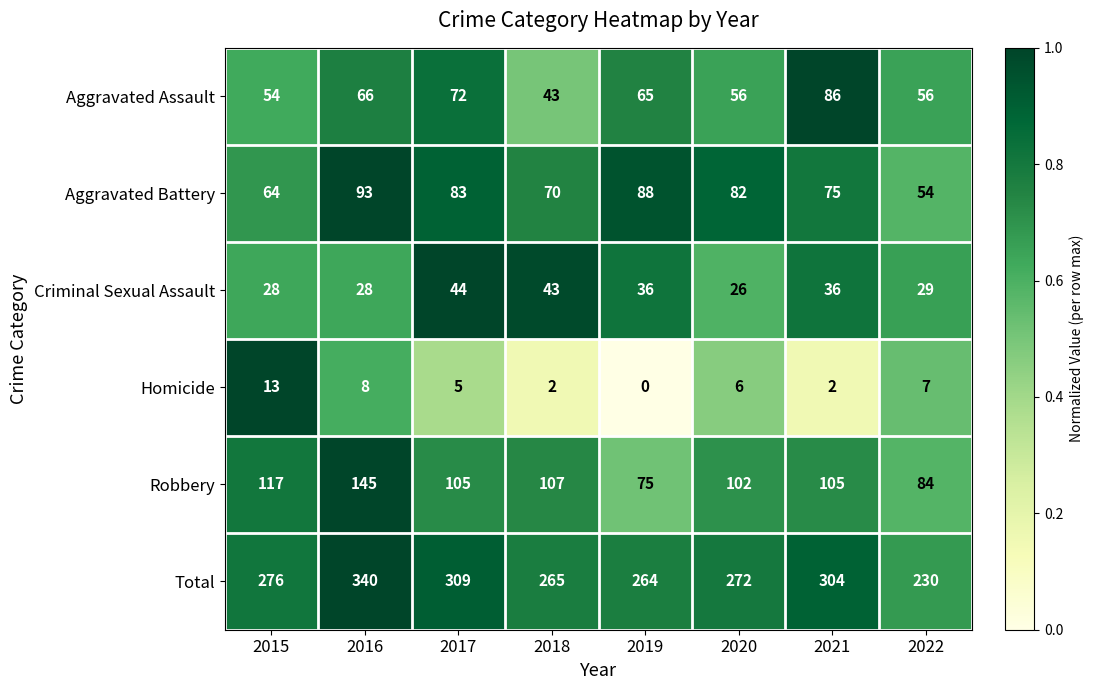

What is the total value across all series at 2015?

552